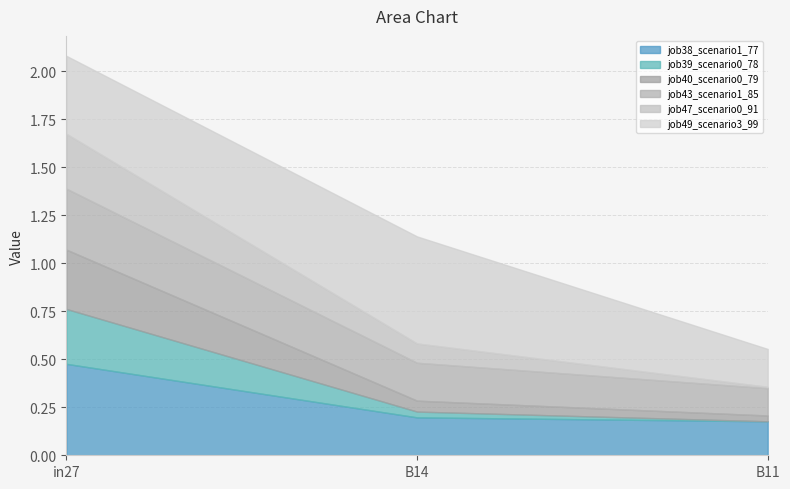

What are all the series names shown in the legend?

job38_scenario1_77, job39_scenario0_78, job40_scenario0_79, job43_scenario1_85, job47_scenario0_91, job49_scenario3_99